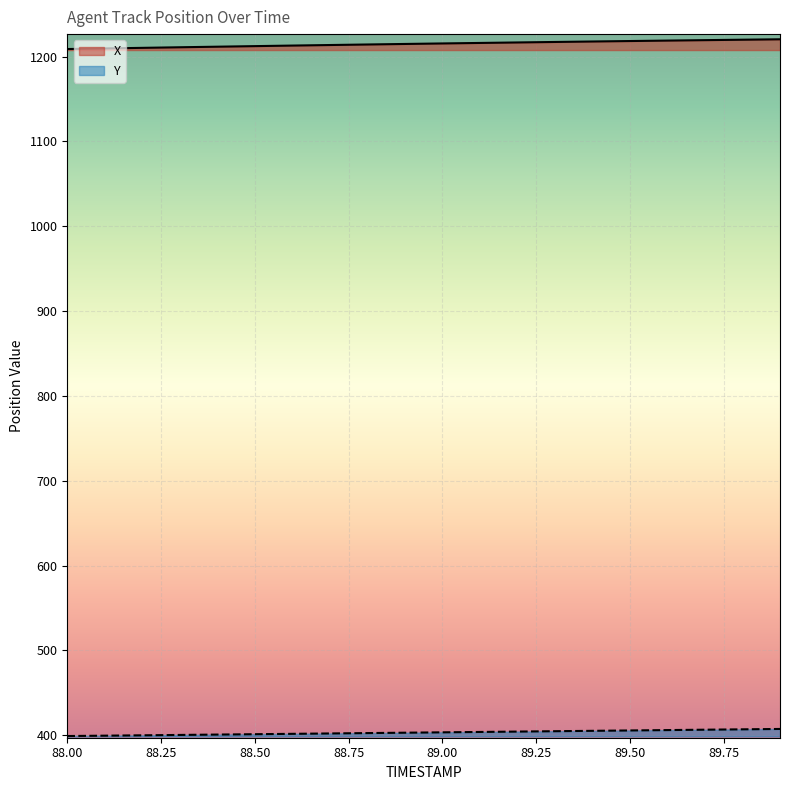

Does the chart display data point markers on the line(s)?

No